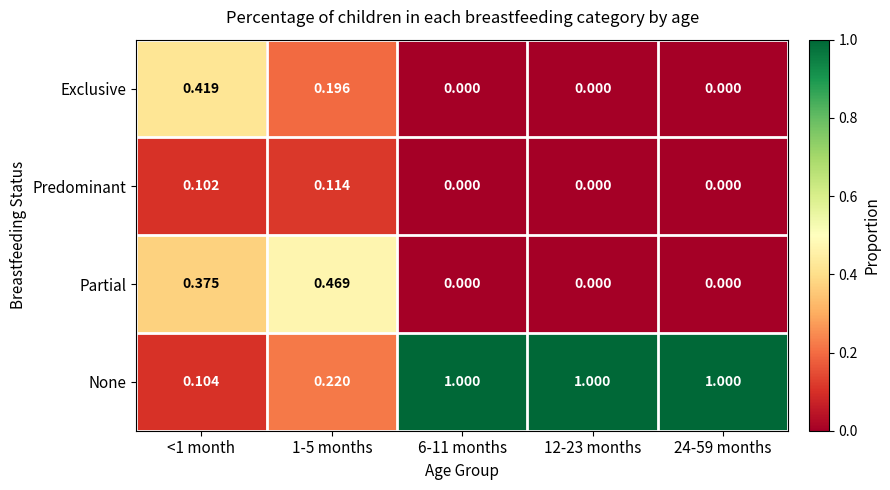

Rank the series by their maximum value, from highest to lowest.

None, Partial, Exclusive, Predominant